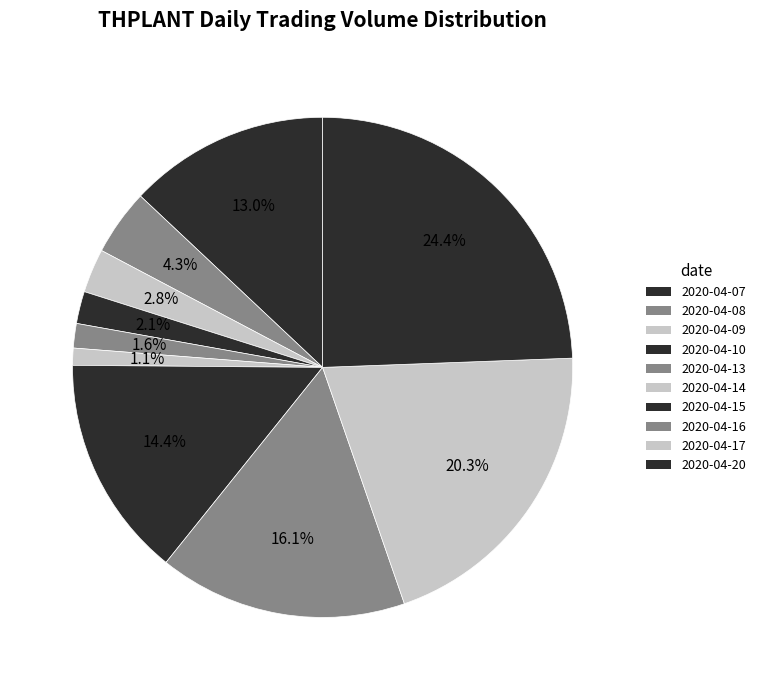

How many slices are in this pie chart?

10